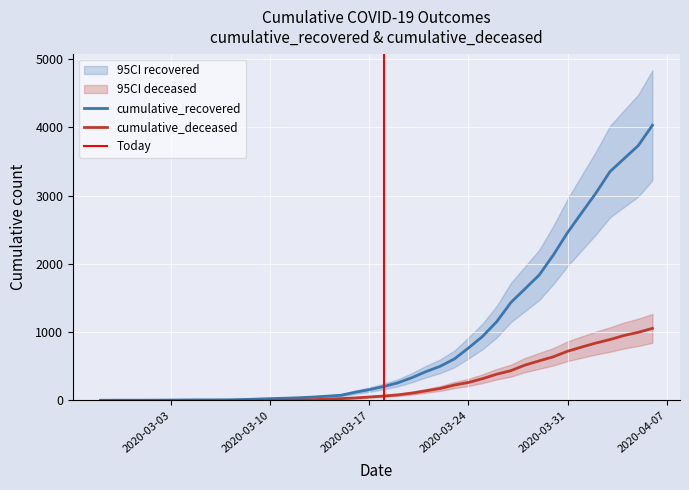

What is the minimum value for cumulative_recovered?

3